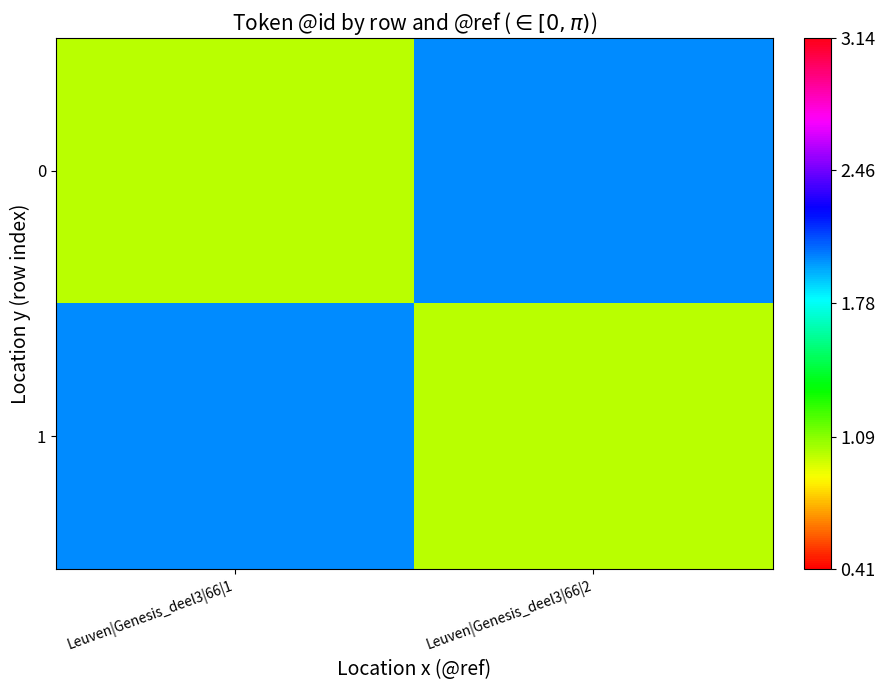

Rank the series at Leuven|Genesis_deel3|66|1 from highest to lowest value.

1, 0